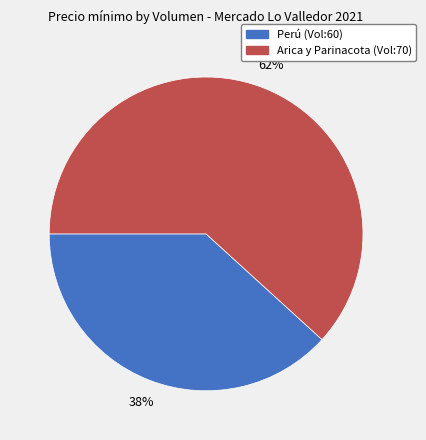

To the nearest percent, what is the difference between the largest and smallest slice percentages?

24%